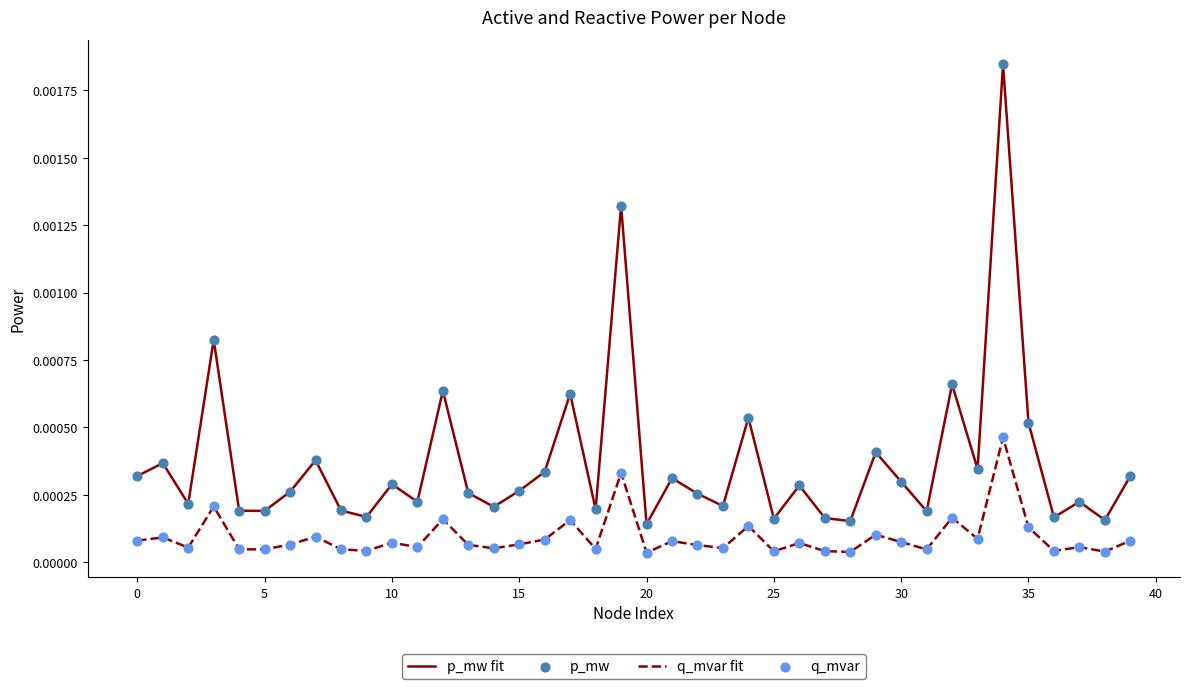

Which series has the widest spread of values?

p_mw fit